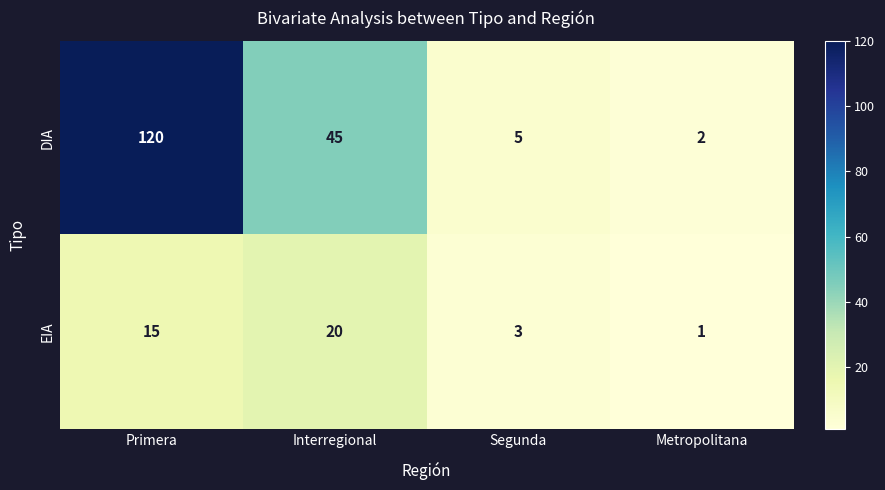

Which series changed the most between Segunda and Metropolitana?

DIA